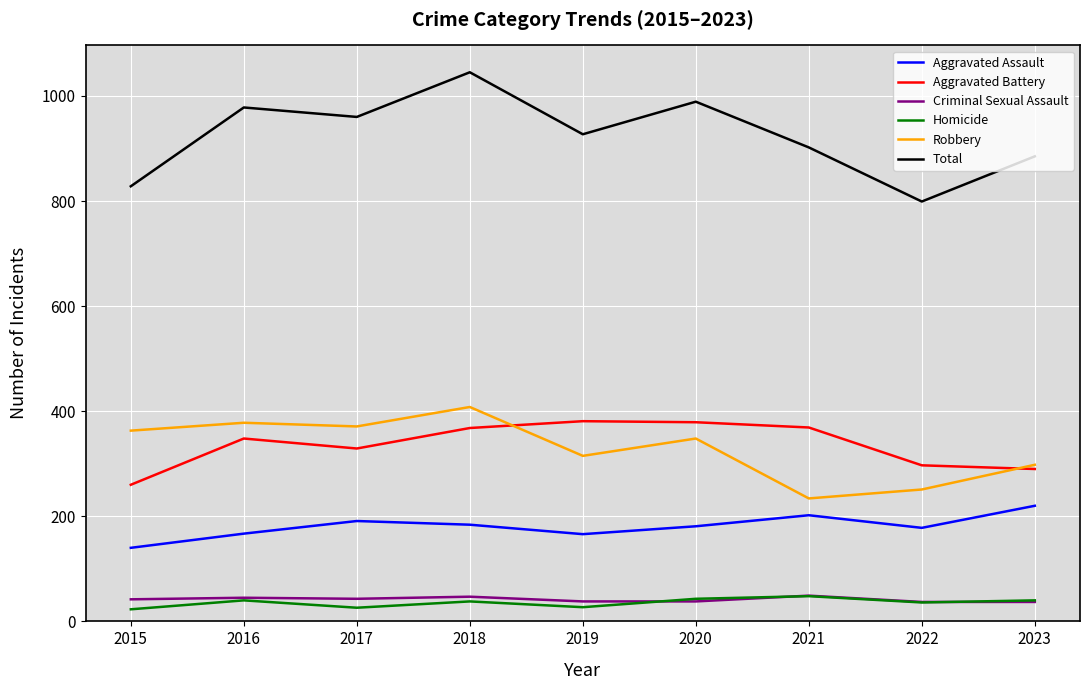

True or false: Total and Homicide intersect in this chart.

False